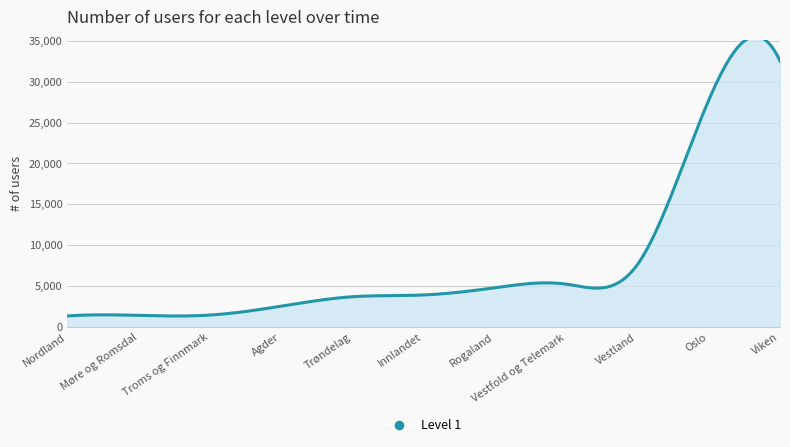

Is it true that the value at Trøndelag is 3723?

True